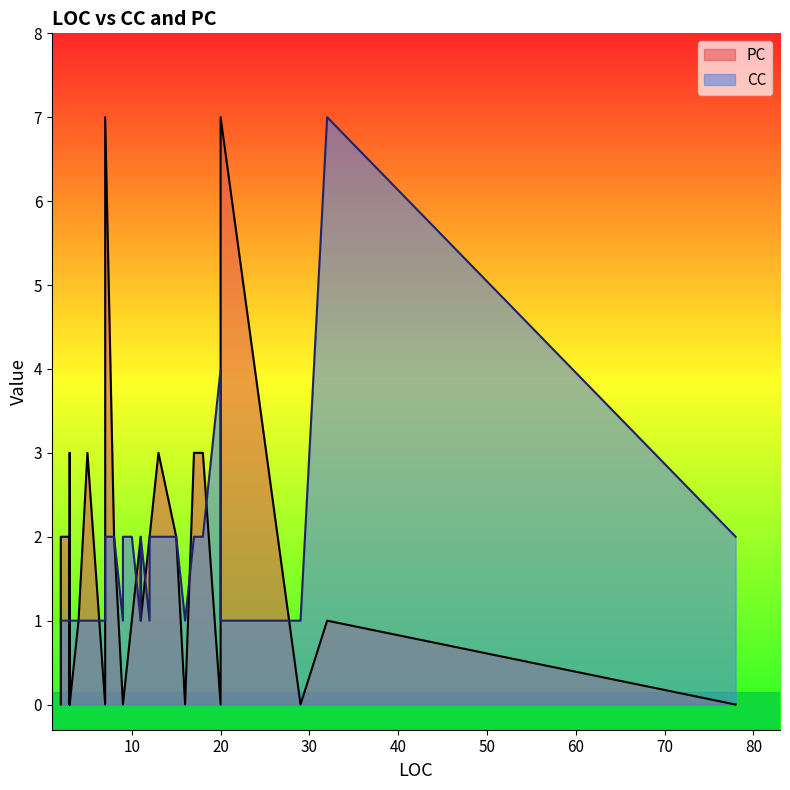

Reading left to right, transcribe all the data shown in this chart.

PC: 2=0	3=2	3=3	3=2	4=1	12=2	4=1	9=0	9=0	9=0	16=0	13=3	3=0	17=3	11=2	78=0	32=1	20=0	11=1	10=1	3=2	3=2	8=2	5=3	2=2	3=2	2=2	8=2	29=0	3=0	3=0	20=7	9=0	7=0	18=3	12=2	4=1	7=7	15=2
CC: 2=1	3=1	3=1	3=1	4=1	12=1	4=1	9=1	9=1	9=1	16=1	13=2	3=1	17=2	11=1	78=2	32=7	20=4	11=2	10=2	3=1	3=1	8=2	5=1	2=1	3=1	2=1	8=2	29=1	3=1	3=1	20=1	9=2	7=1	18=2	12=2	4=1	7=2	15=2